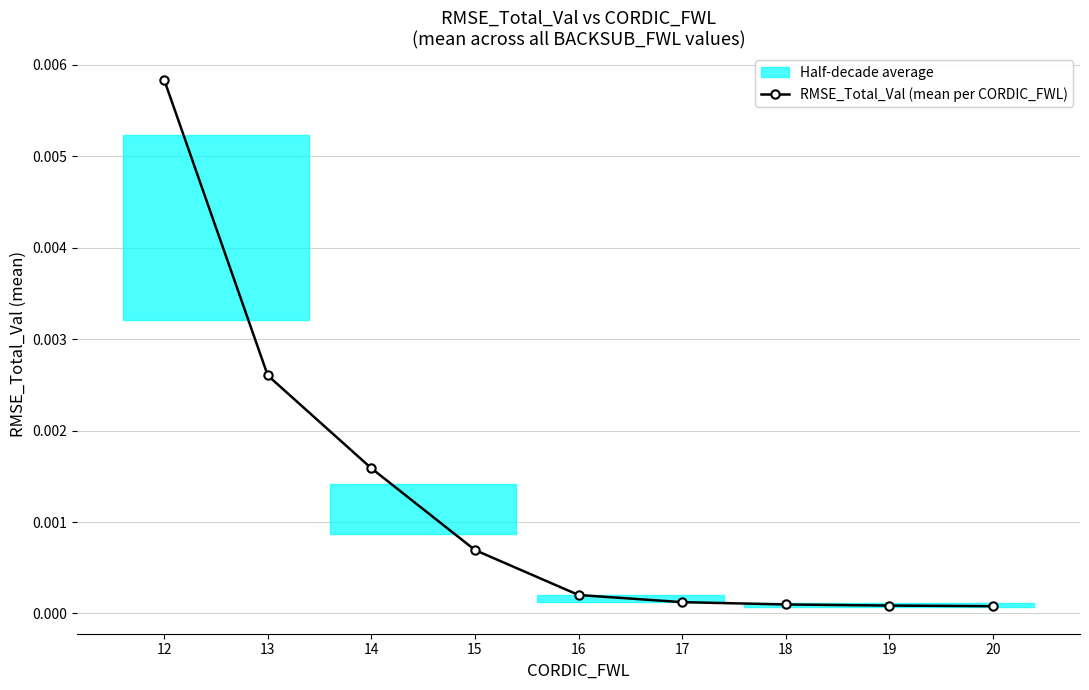

True or false: RMSE_Total_Val (mean per CORDIC_FWL) has more than 2 points higher than both neighbors.

False